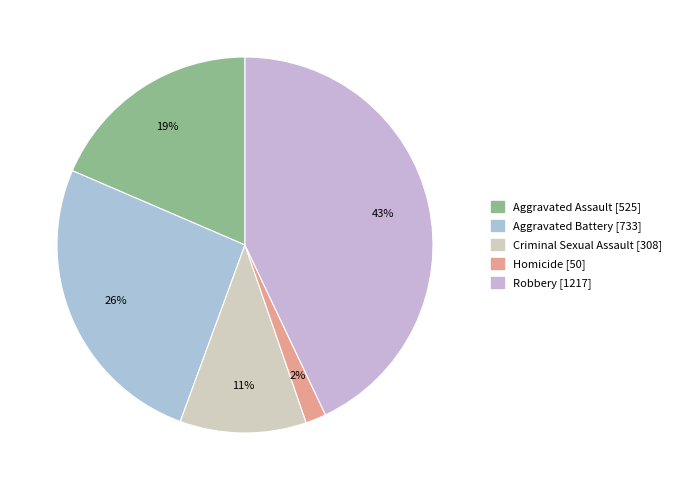

How many segments does this pie chart have?

5